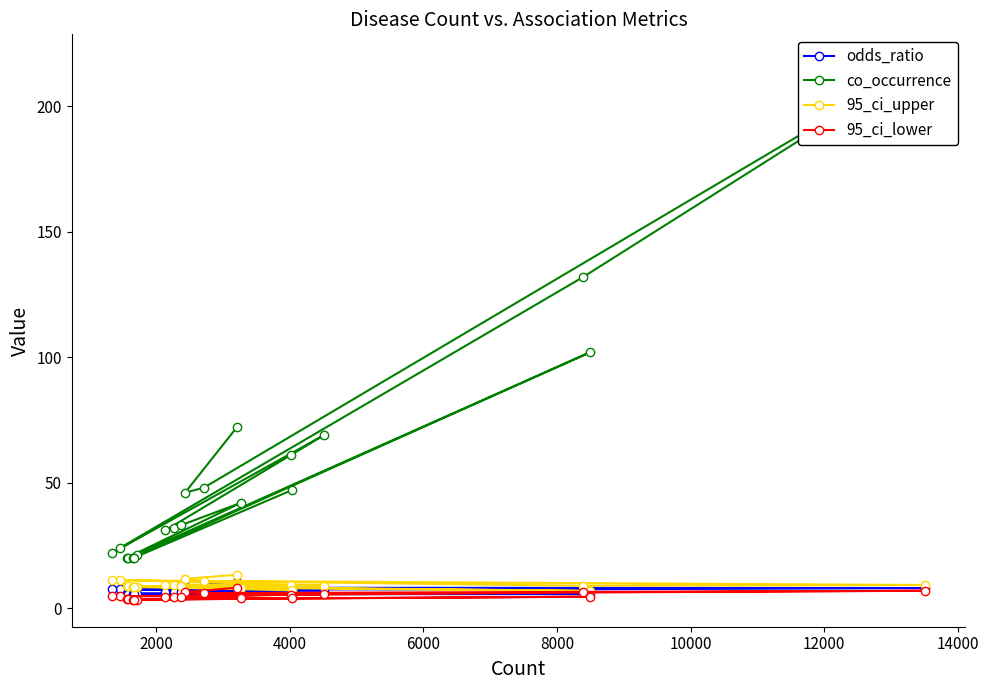

What is the value of the co_occurrence point at the 11th from the left?

32.0